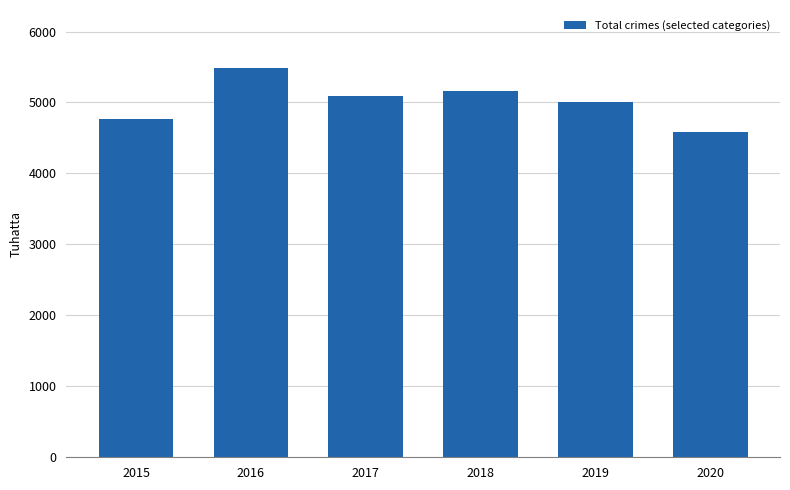

What is the average value?

5016